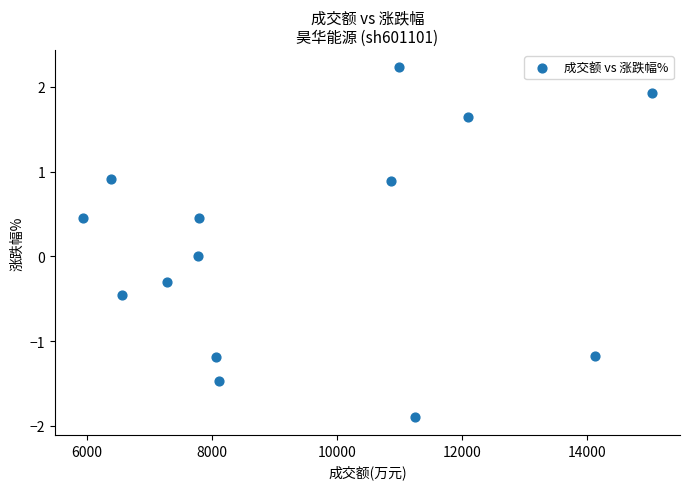

What is the range of X values (max minus min)?

9082.0